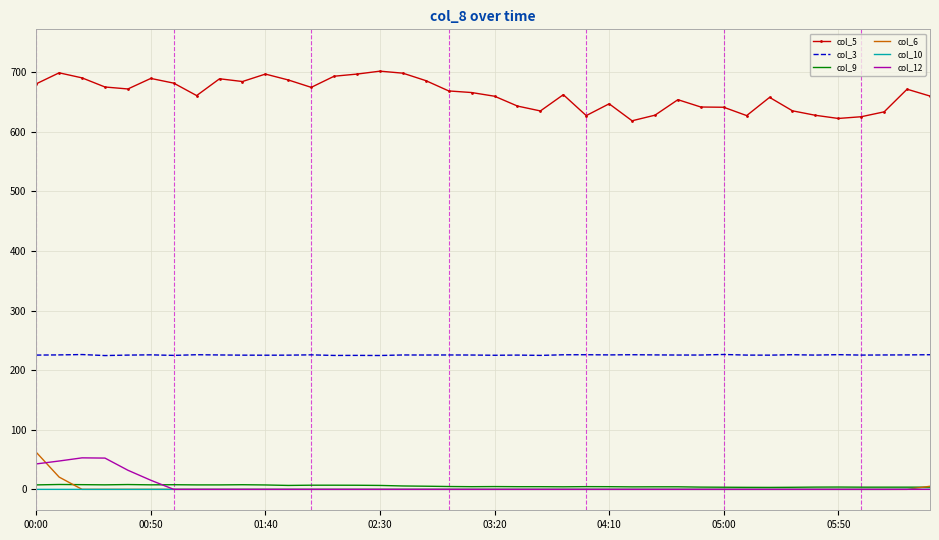

True or false: col_3 and col_12 cross at least once.

False